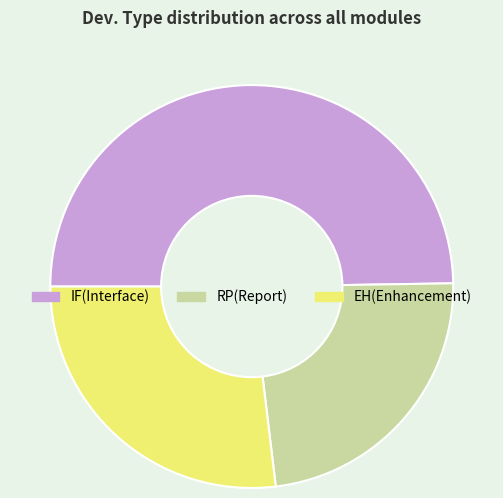

Which has a higher value, RP(Report) or EH(Enhancement)?

EH(Enhancement)